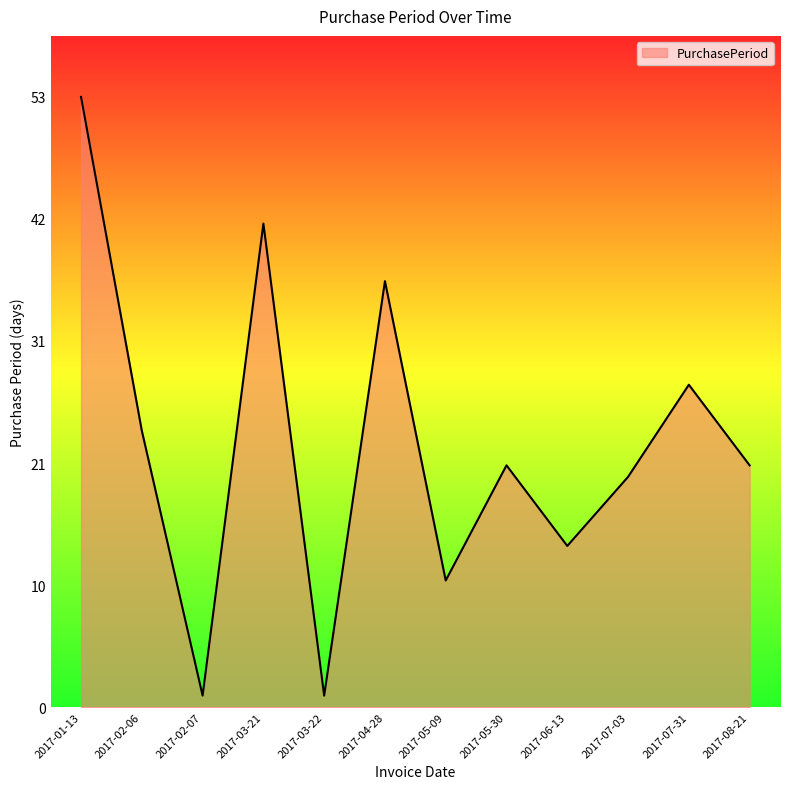

True or false: there are more than 0 points higher than both neighbors.

True